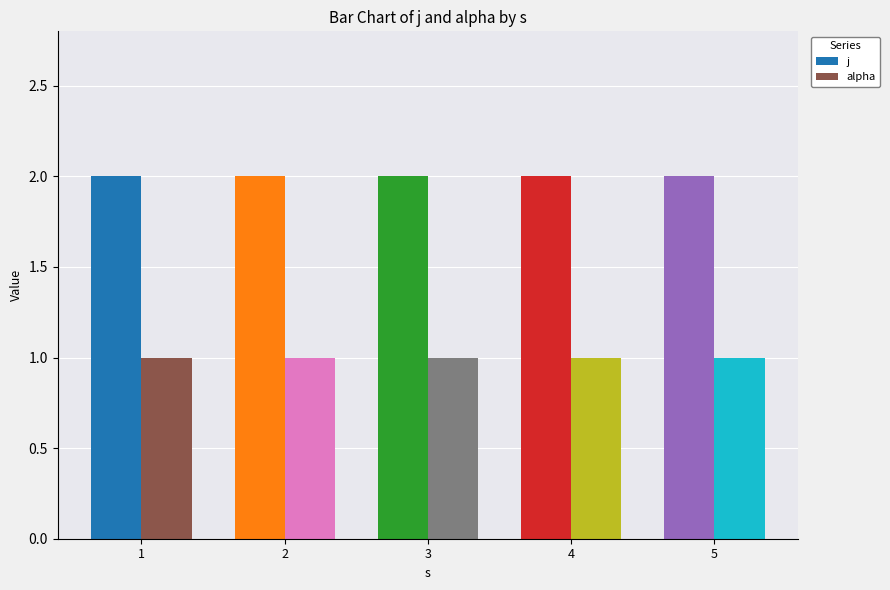

Rank the series by their maximum value, from highest to lowest.

j, alpha